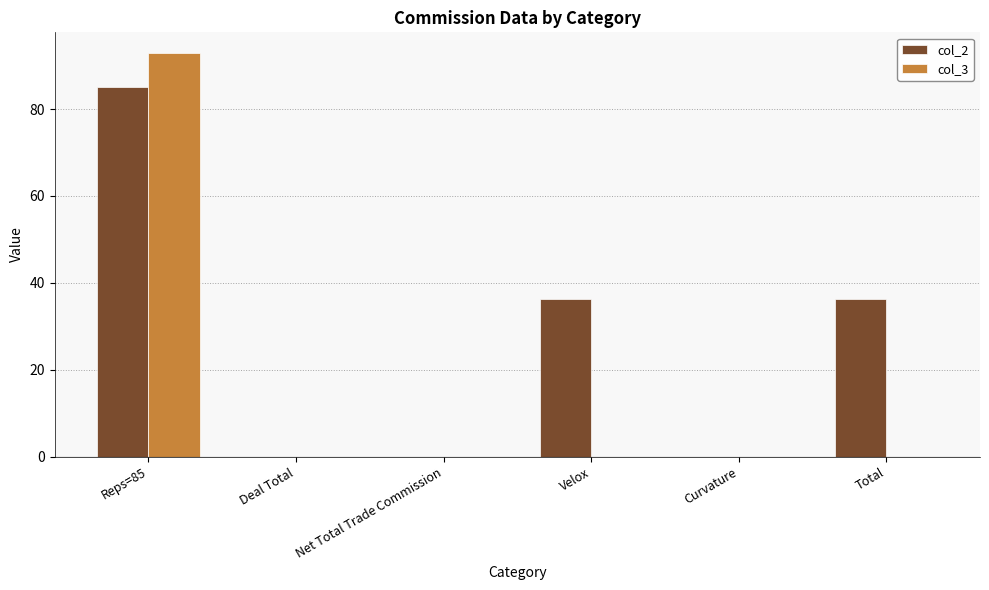

How many values in the col_2 series exceed 36?

3